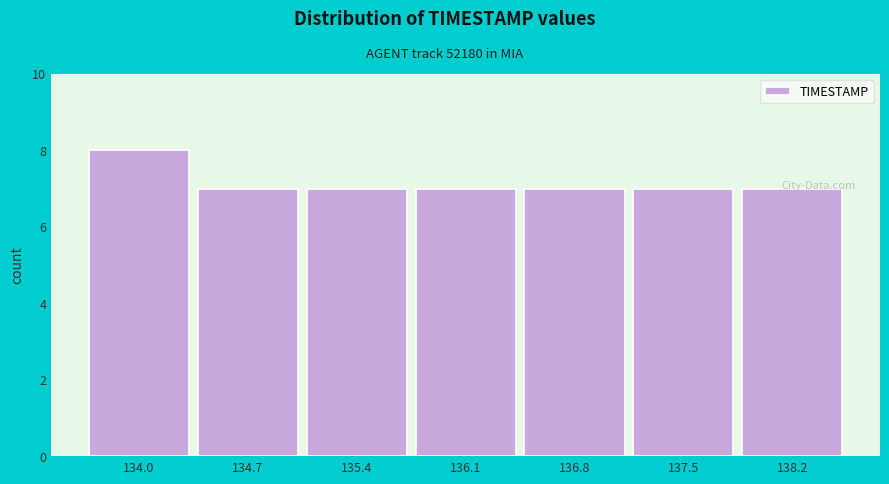

What is the value of the 1st bar from the left?

8